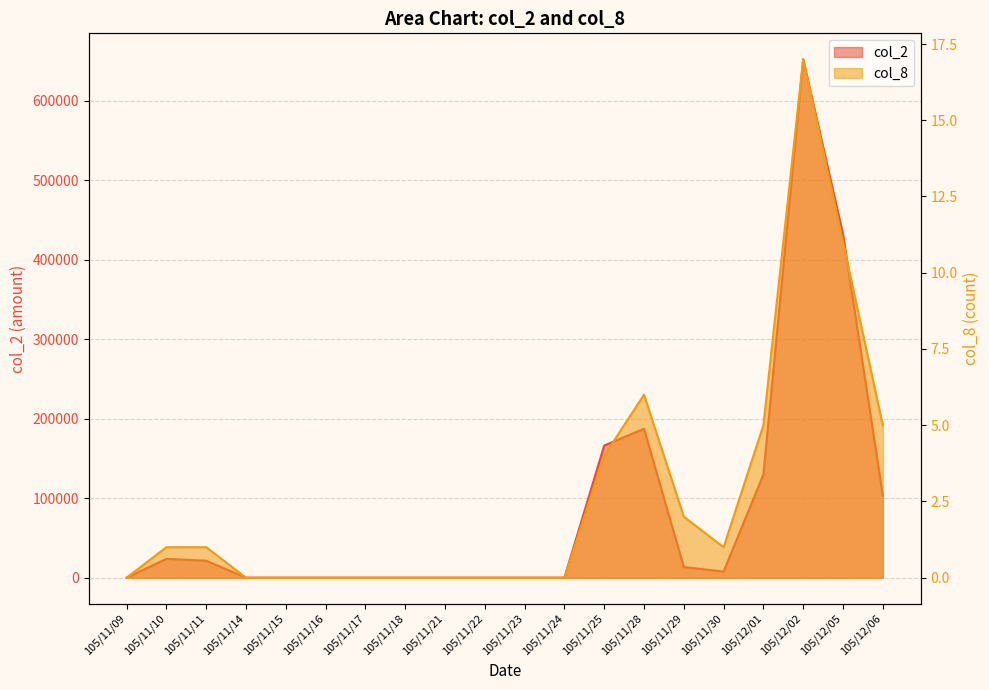

What is the spread (max minus min) of values at 105/11/10?

23729